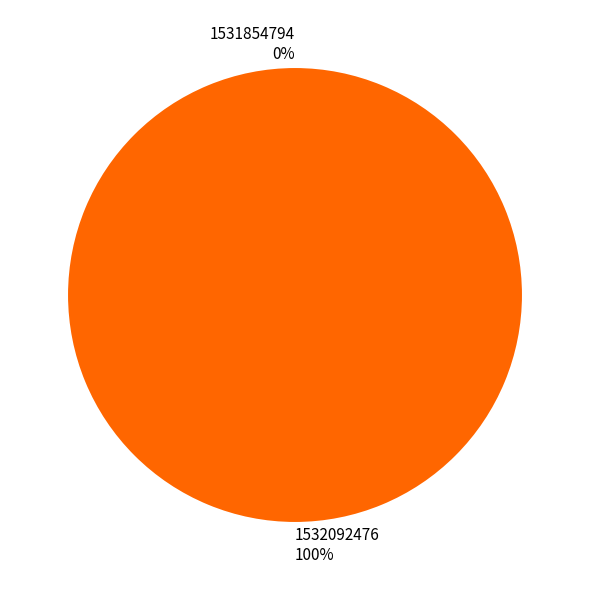

The 1532092476 slice represents 99% of the pie. True or false?

False